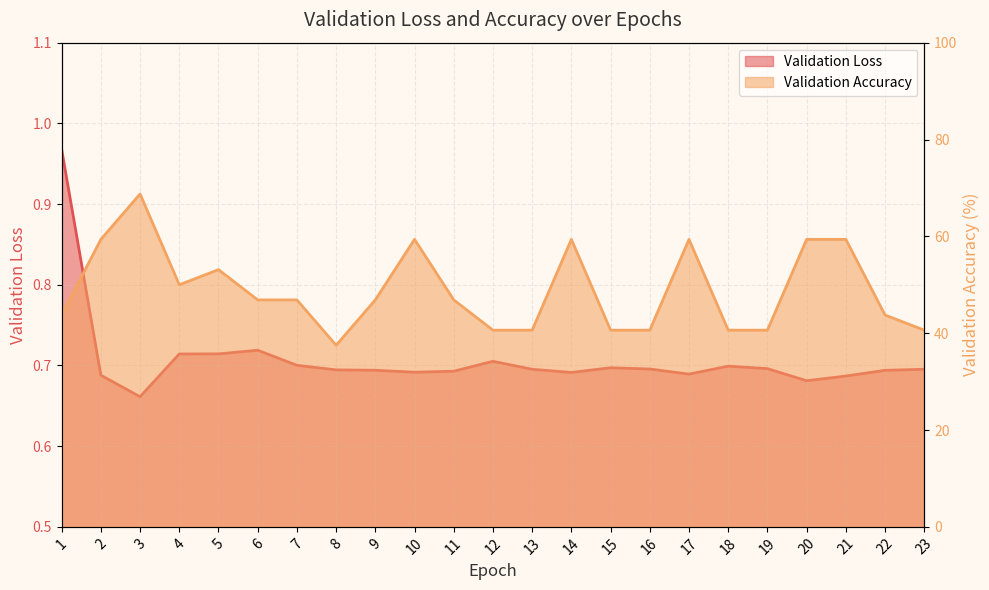

The value of Validation Loss at 16 is 0.7. True or false?

True